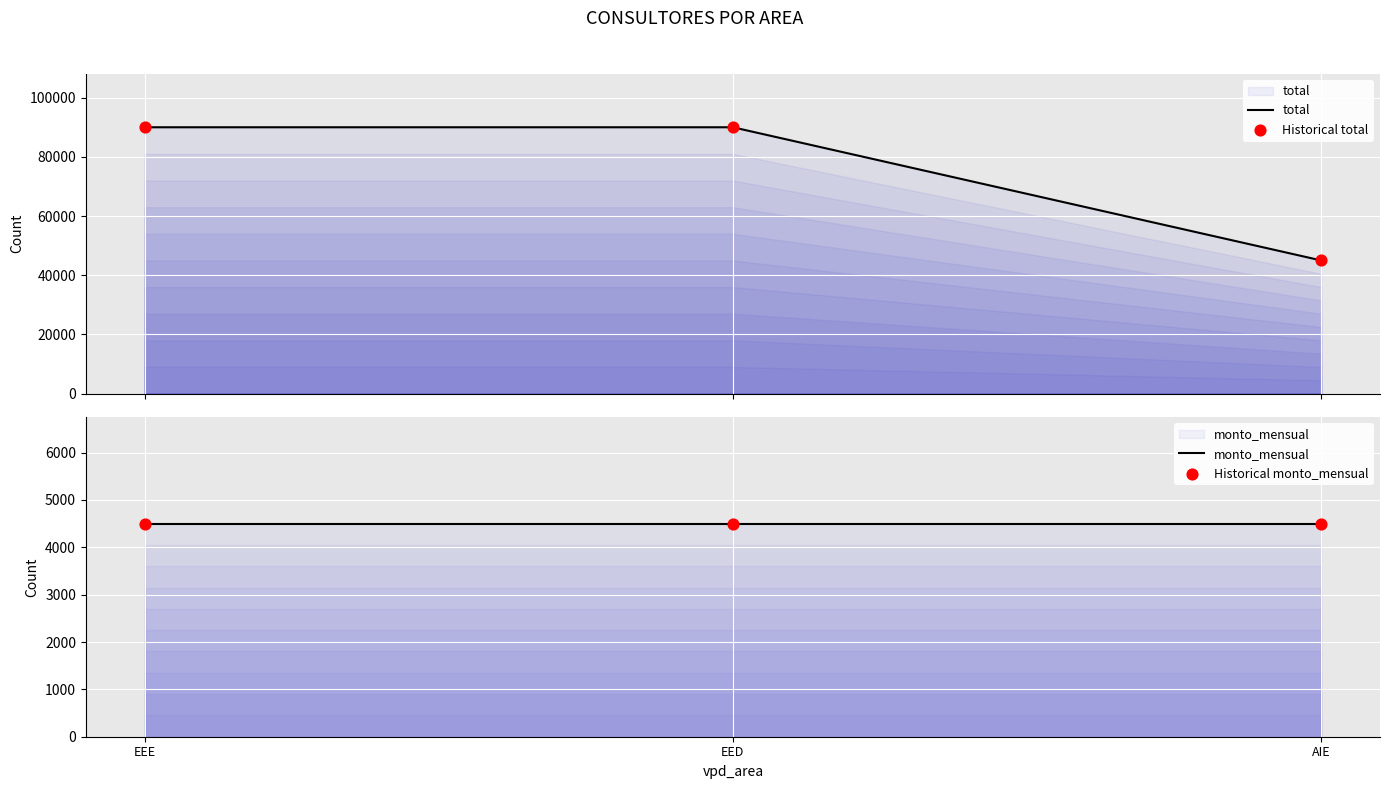

Which series has the widest spread of Y values?

total